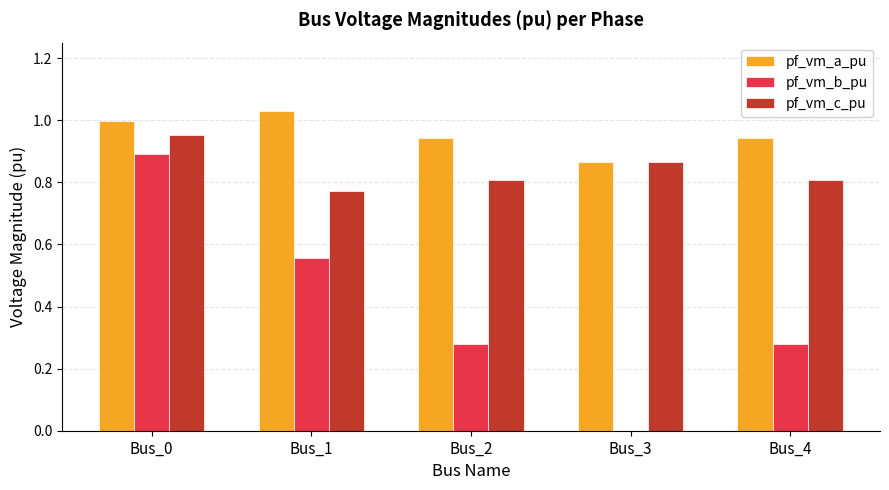

The value of pf_vm_c_pu at Bus_1 is 0.8. True or false?

True